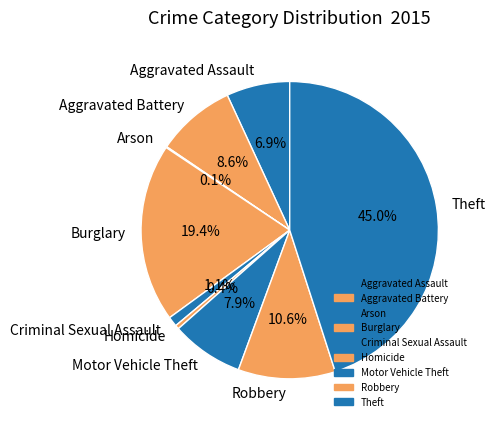

To the nearest percent, what is the combined percentage of Theft and Burglary?

64%